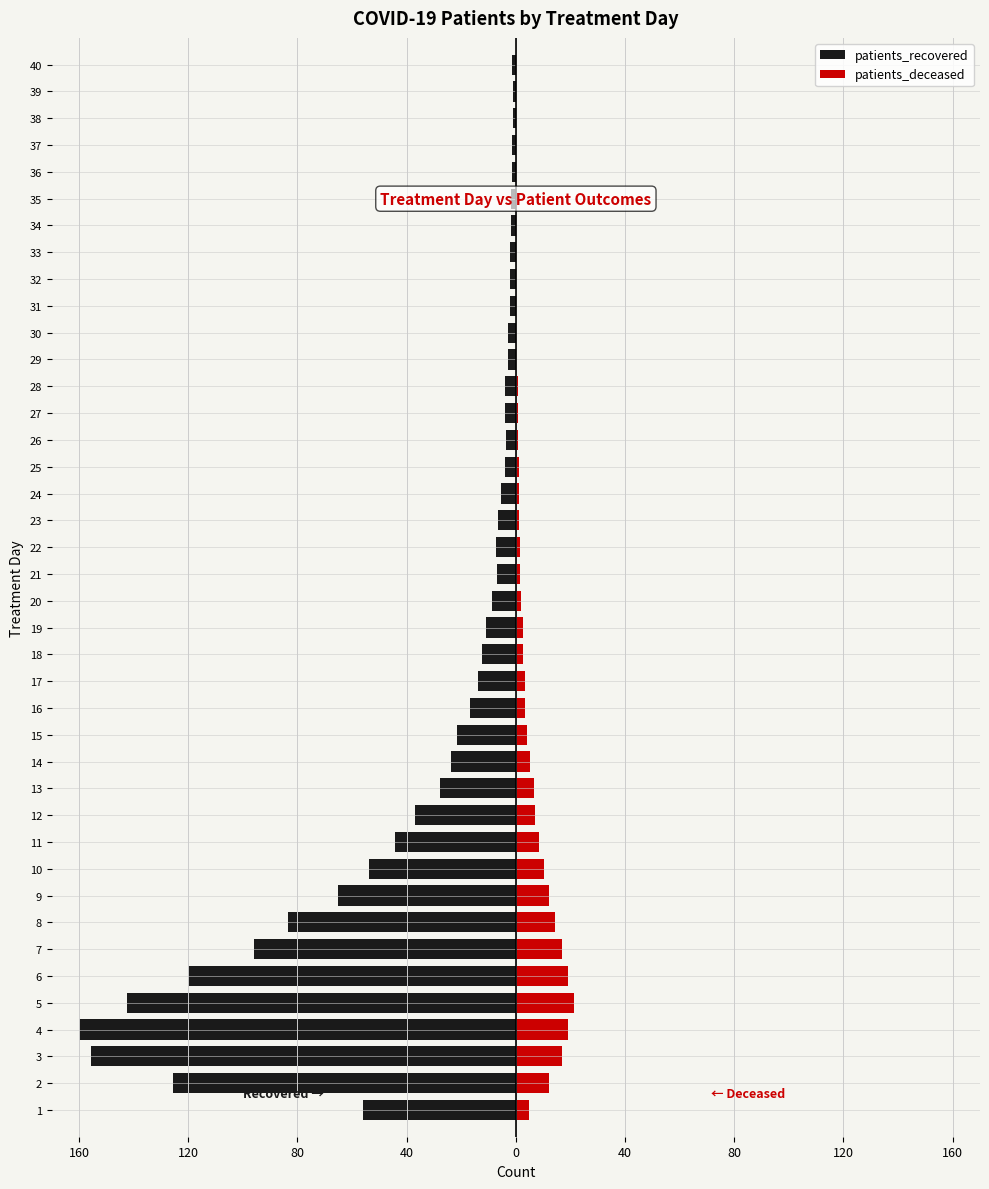

What is the difference between the highest and lowest values at 32?

2.6